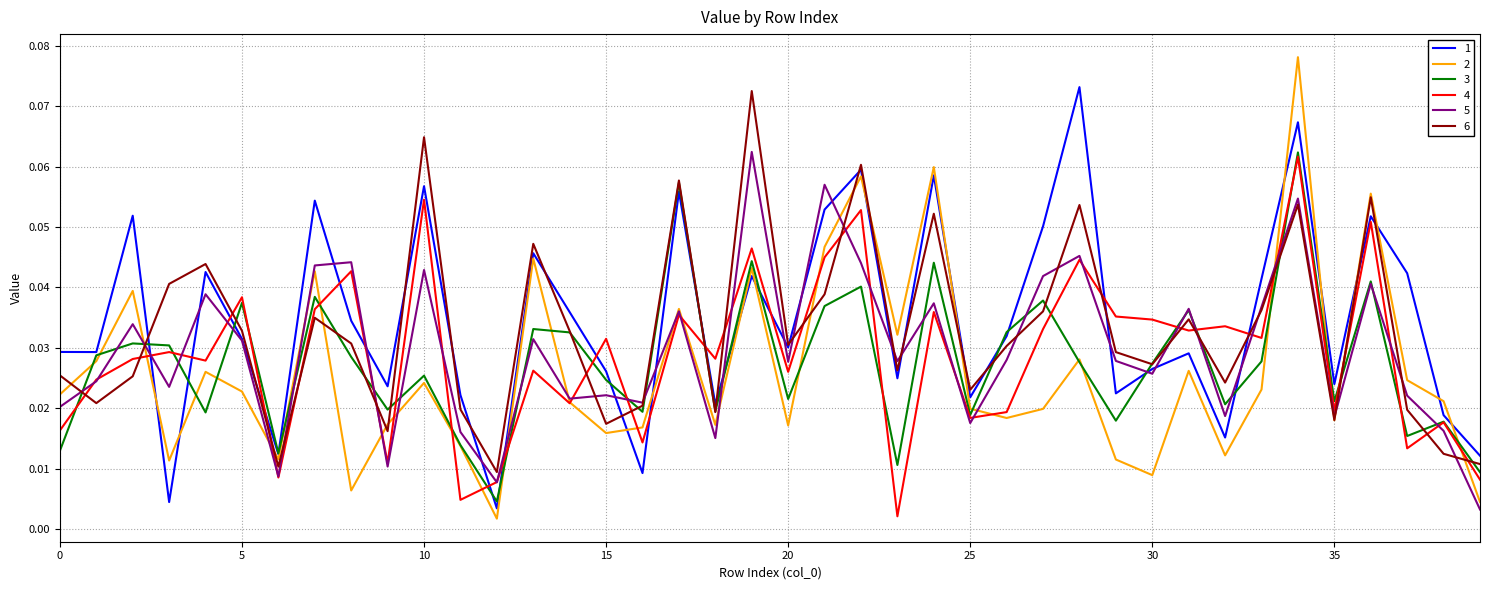

What is the sum of all 5 values?

1.2